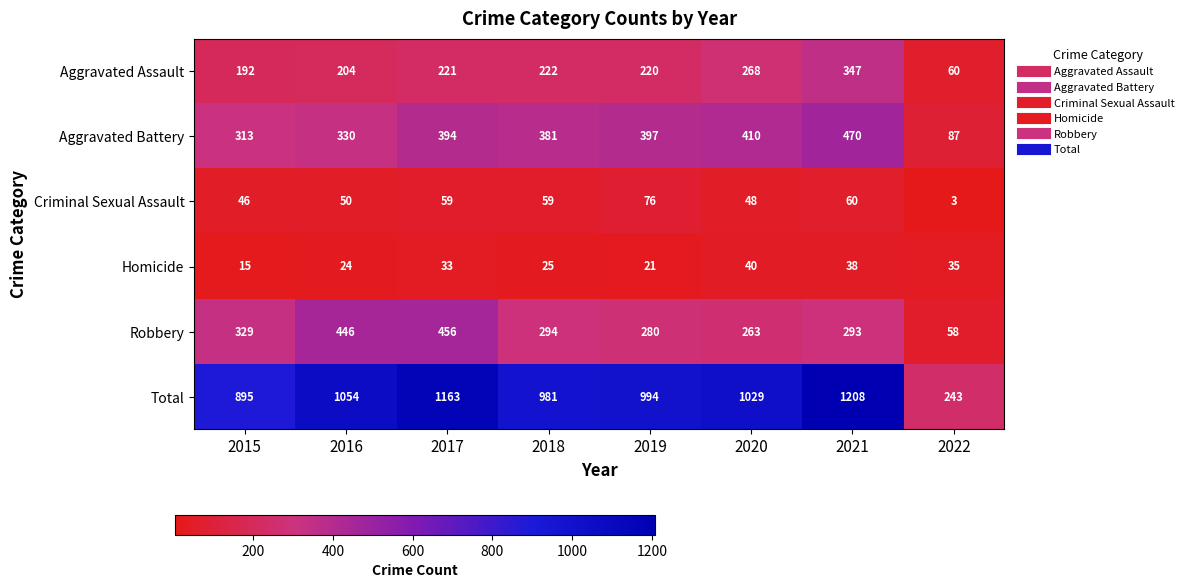

What is the smallest value displayed?

3